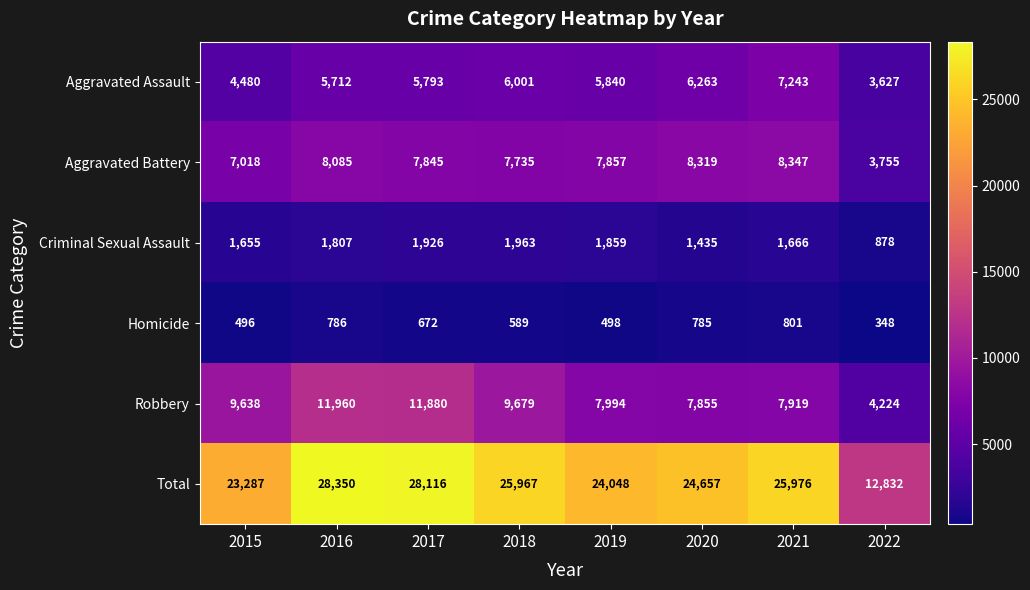

At which label is Homicide closest to 574?

2018